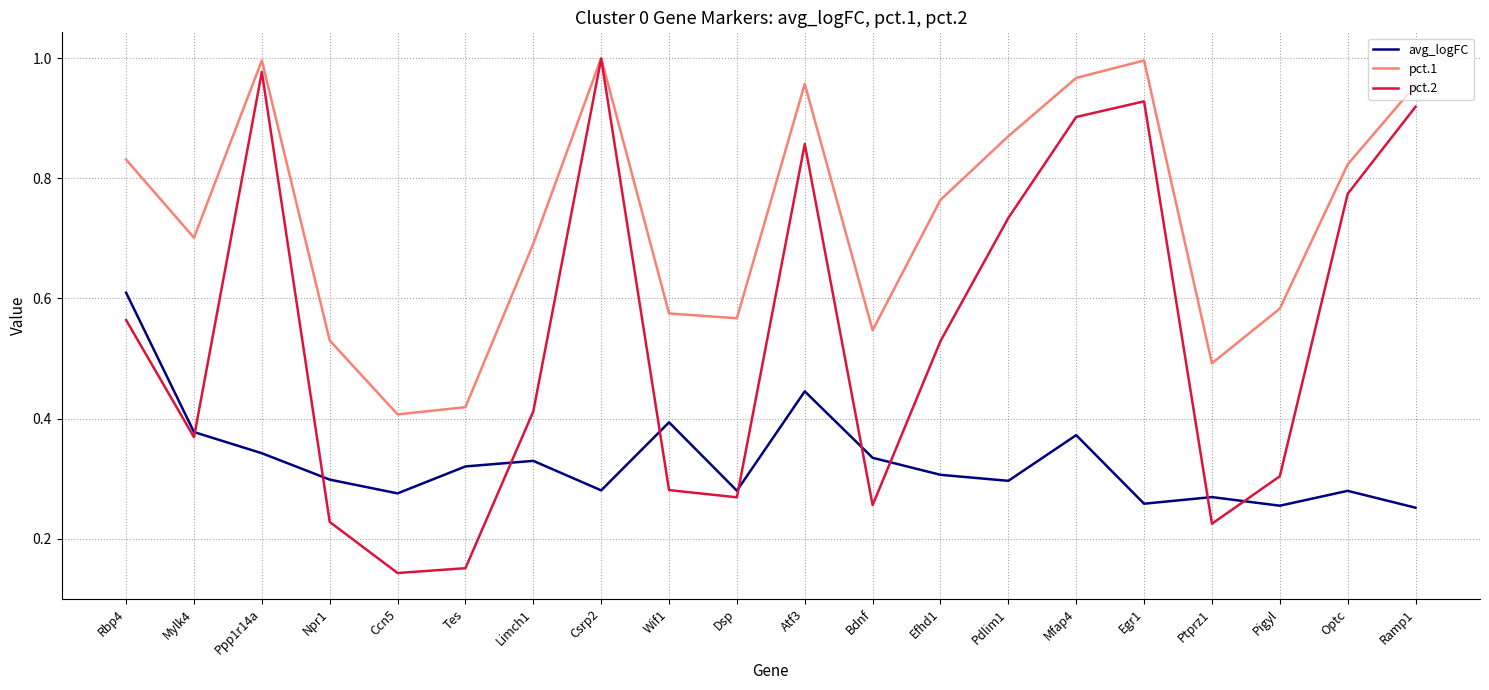

True or false: avg_logFC has a value of 0.6 at Mfap4.

False